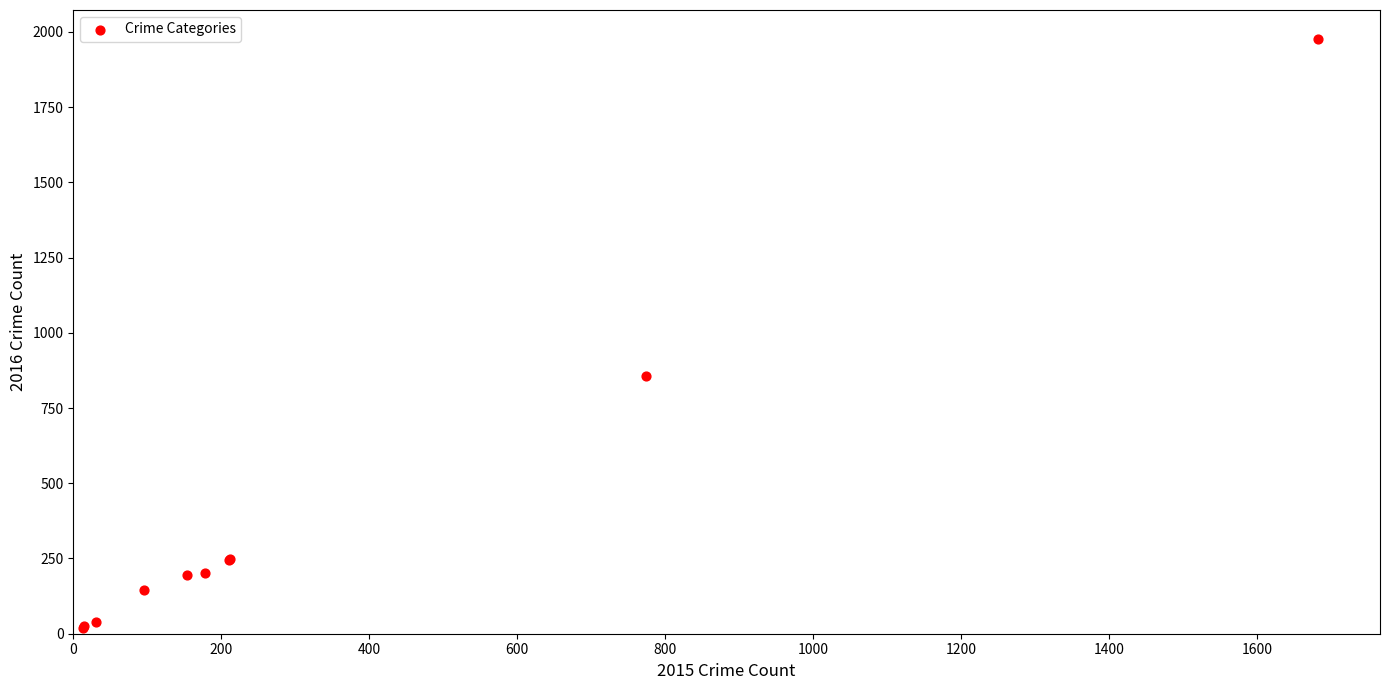

What Y value in the scatter plot is closest to 996?

858